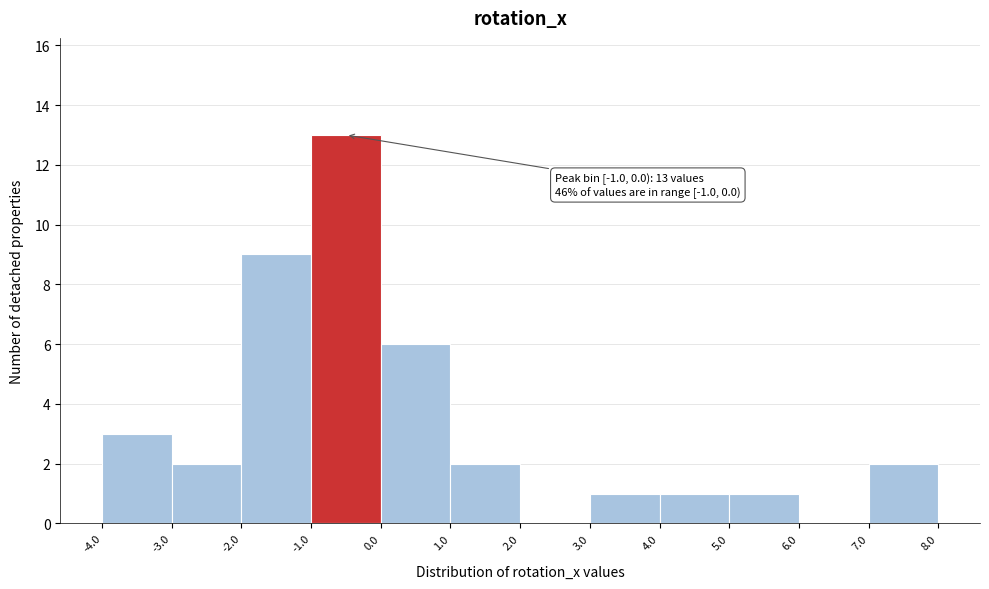

Which range on the x-axis has the tallest bar?

-1.0 to 0.0